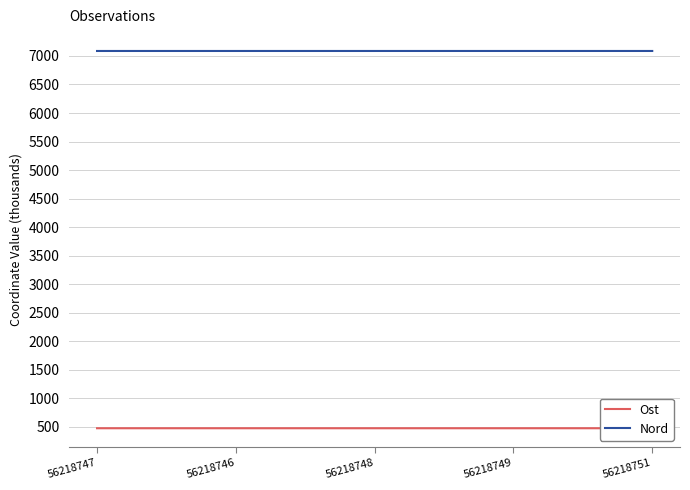

Where is the first local maximum for Nord?

56218749